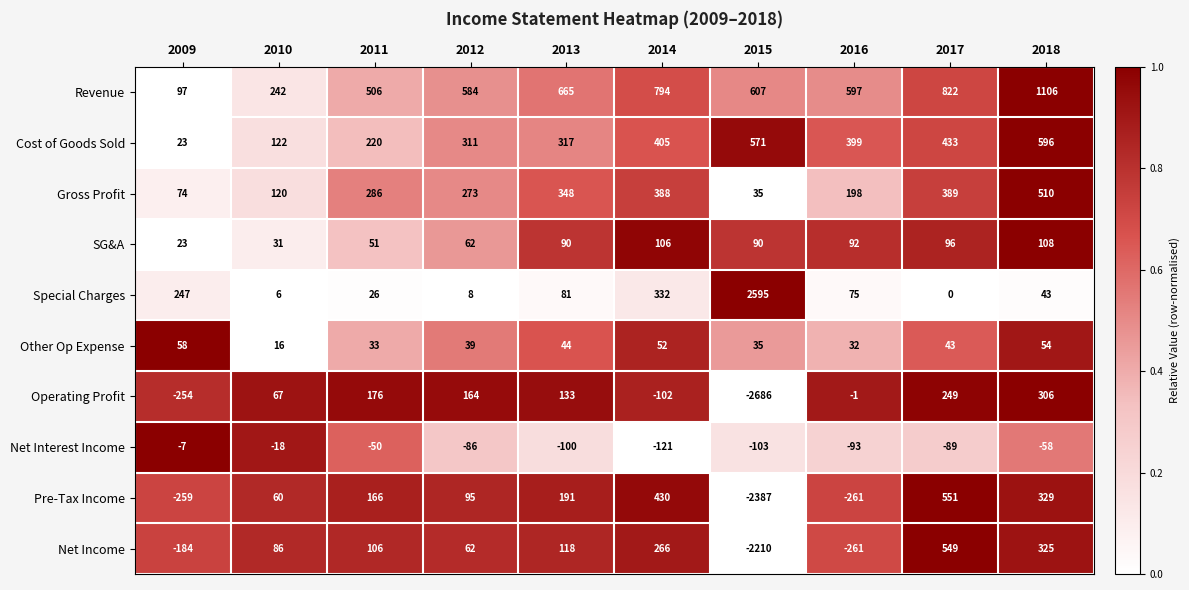

What is the total value across all series at 2013?

1887